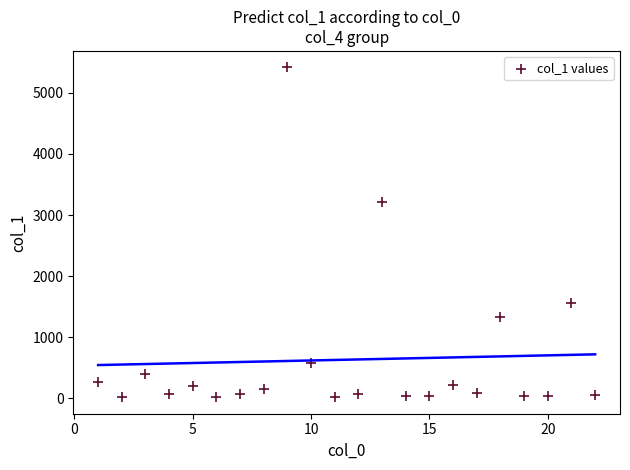

What is the range of X values (max minus min)?

21.0